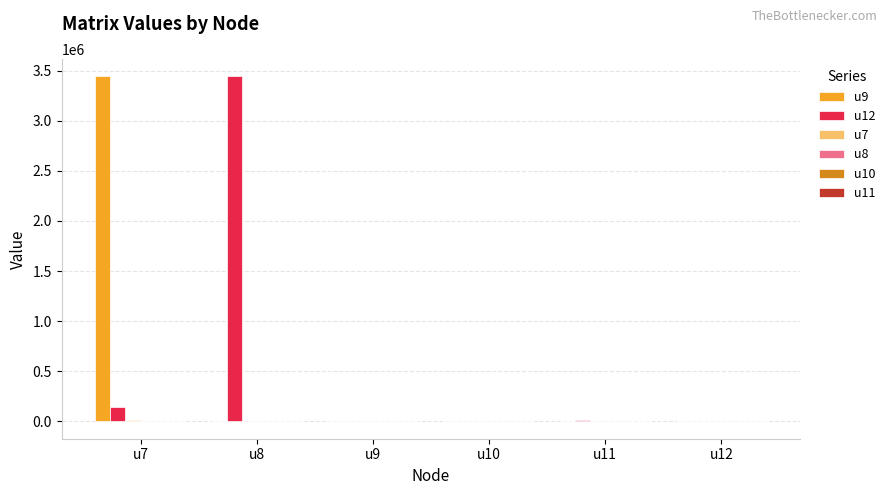

How many distinct data groups are displayed?

6